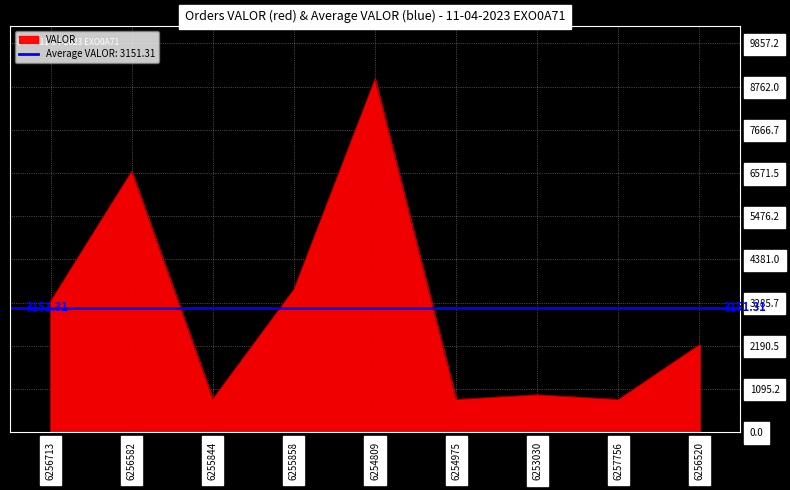

Is it true that the value at 6255844 is 837.6?

True